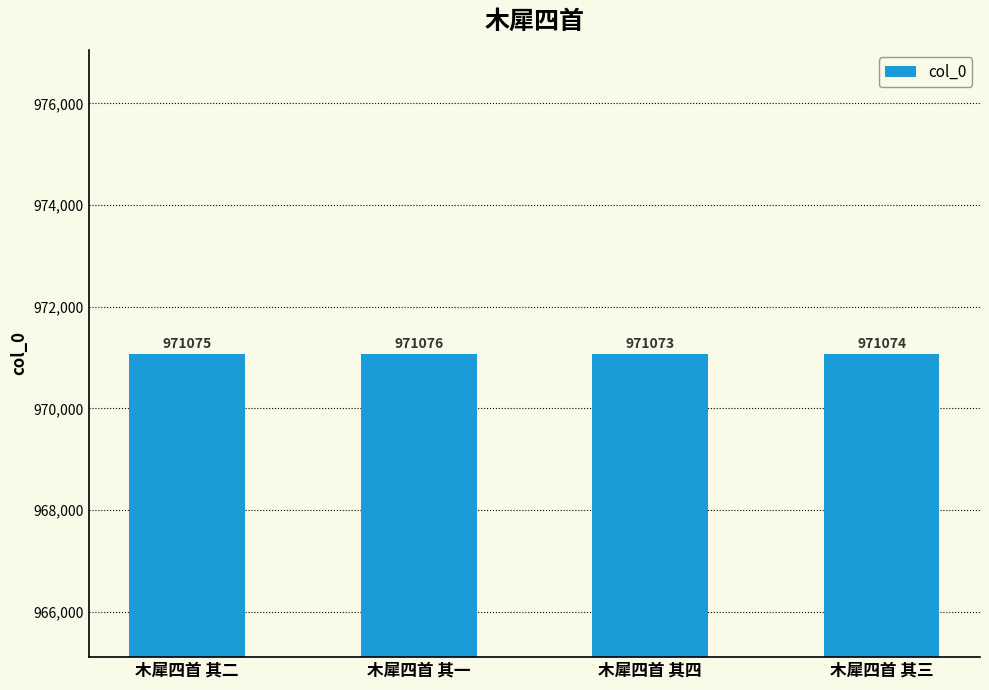

Count the values in the range 971074 to 971076.

3